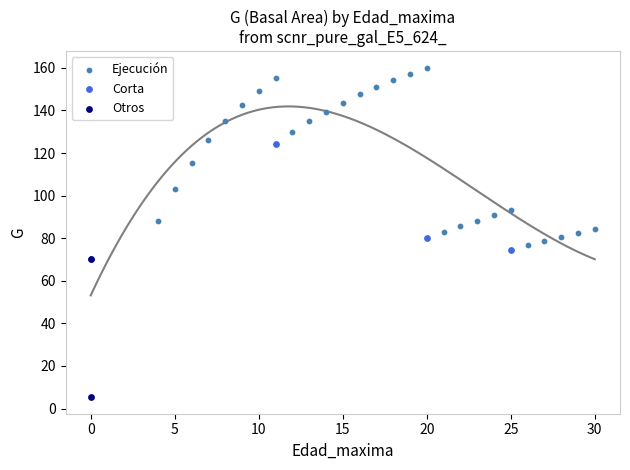

What are all the series names shown in the legend?

Ejecución, Corta, Otros